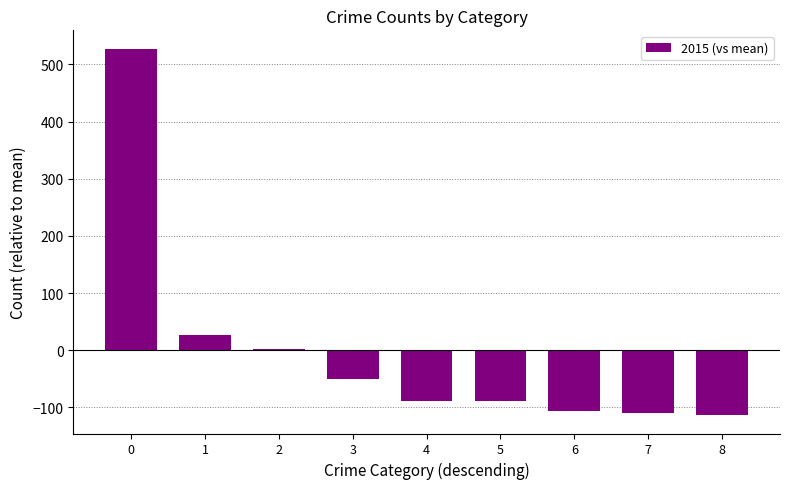

What is the greatest value displayed?

527.4